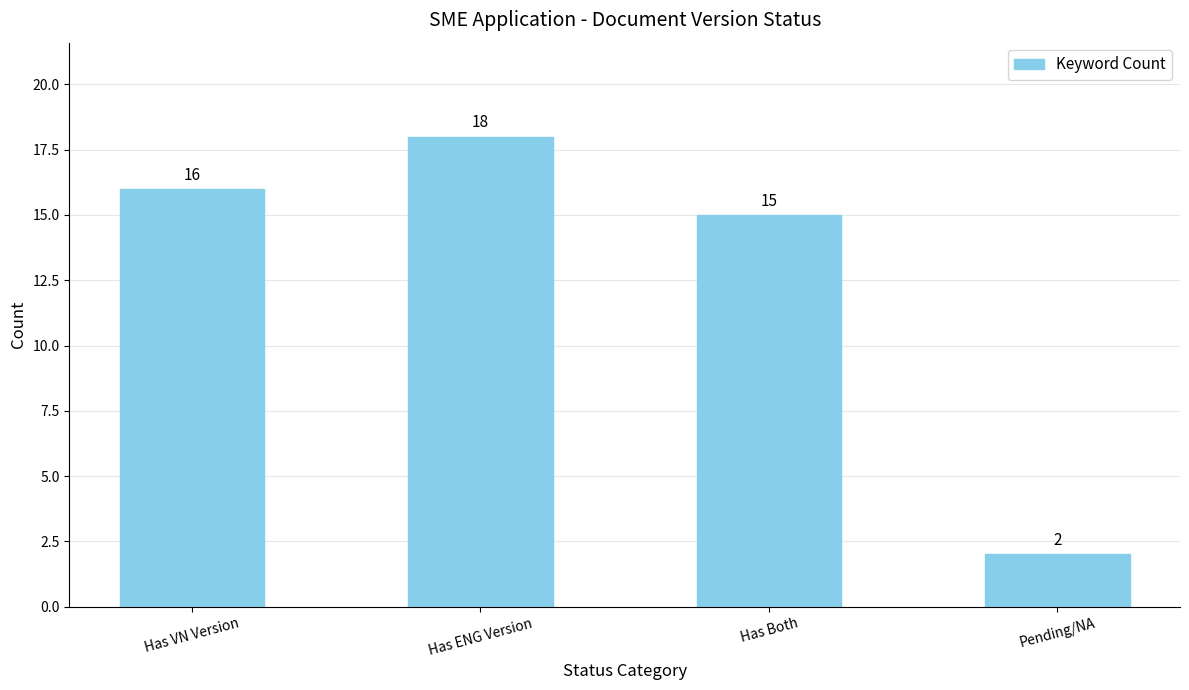

What is the difference between the values at Has VN Version and Pending/NA?

14